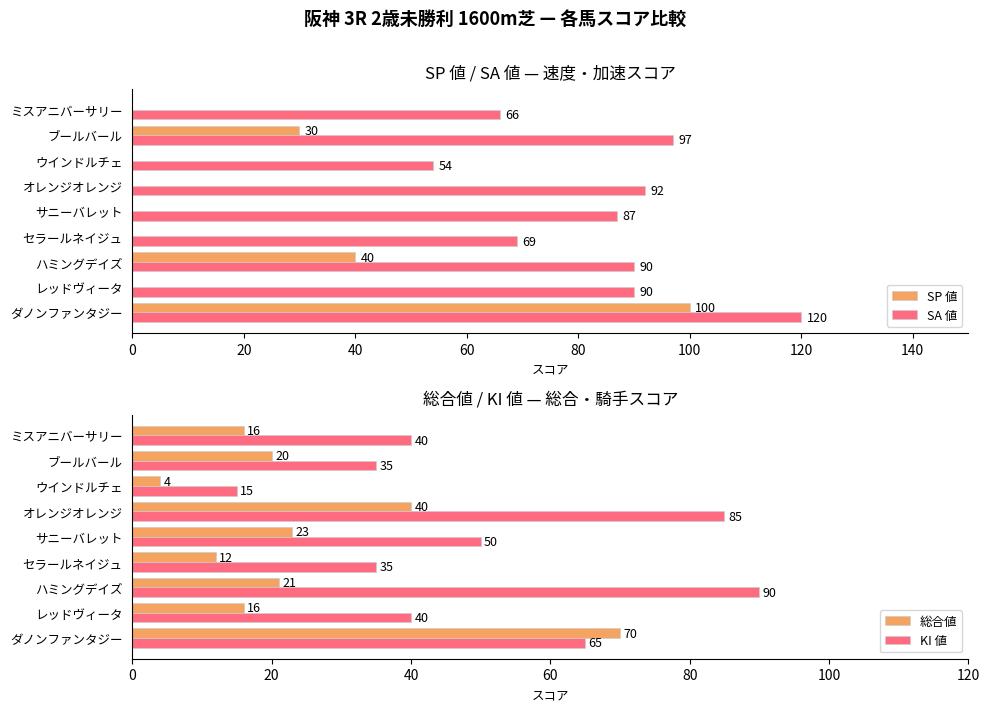

What is the highest value of the SA 値 series?

120